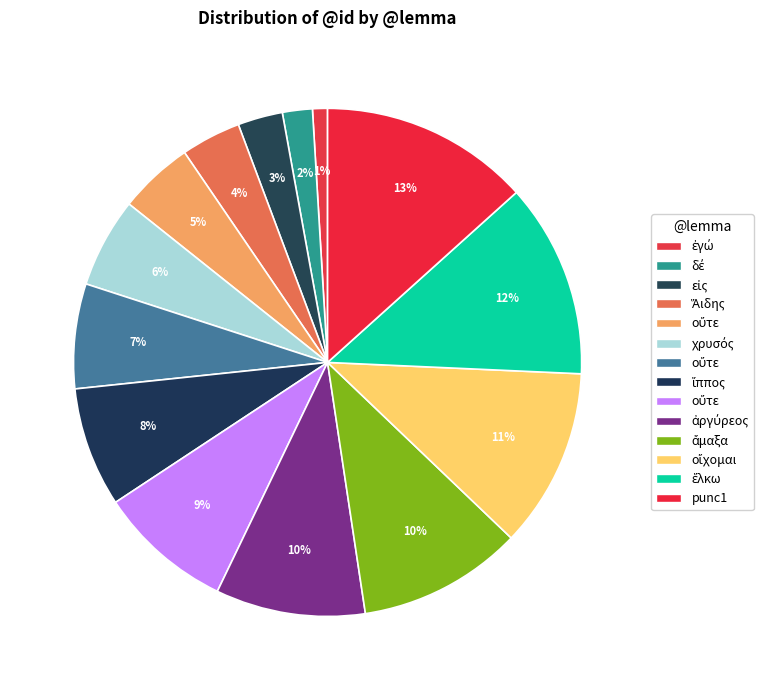

How many segments does this pie chart have?

14